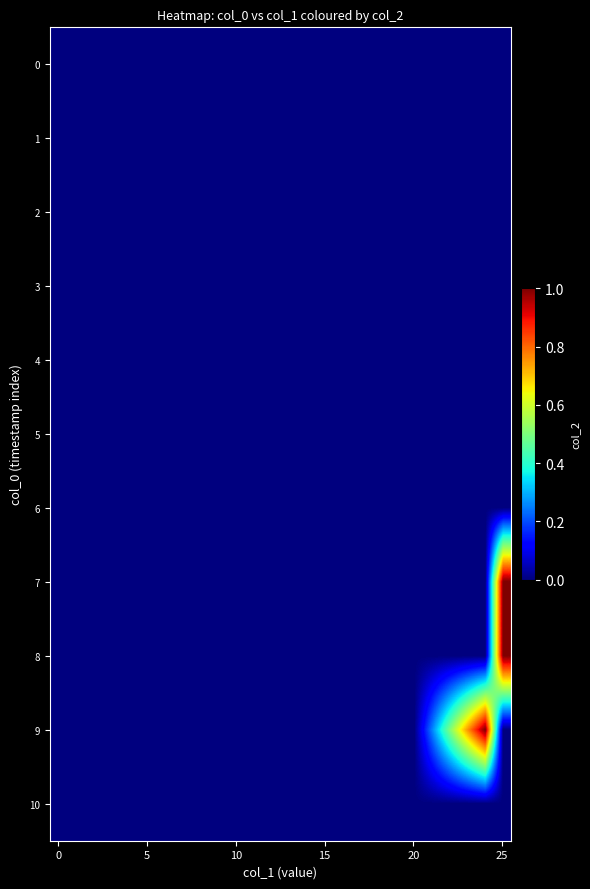

Which series has the largest total across all categories?

9